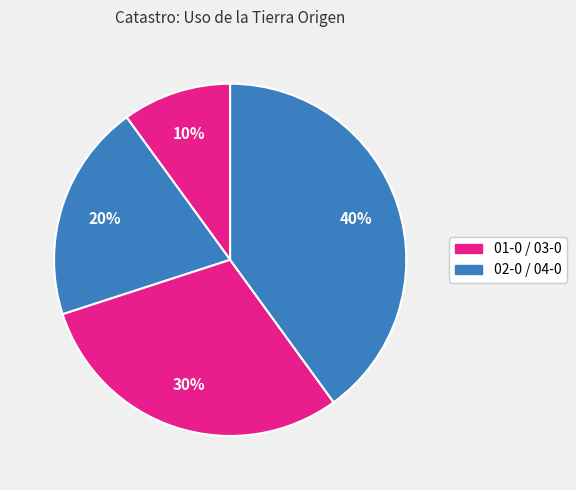

Count the number of slices in the pie.

4